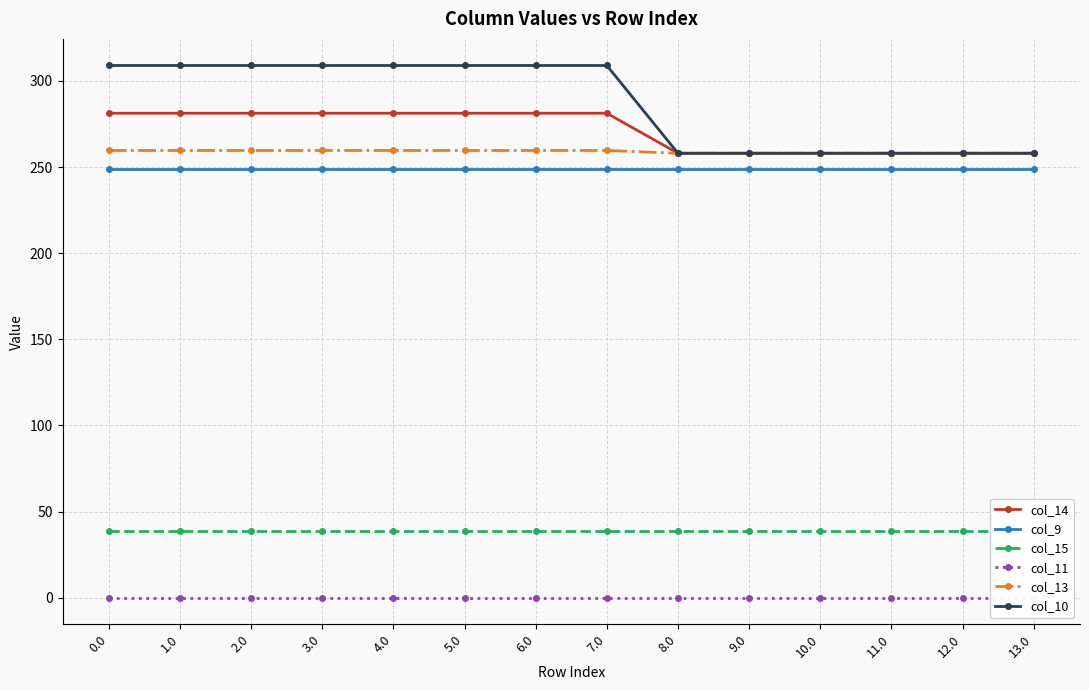

What is the approximate value of col_10 at 2.0?

309.0